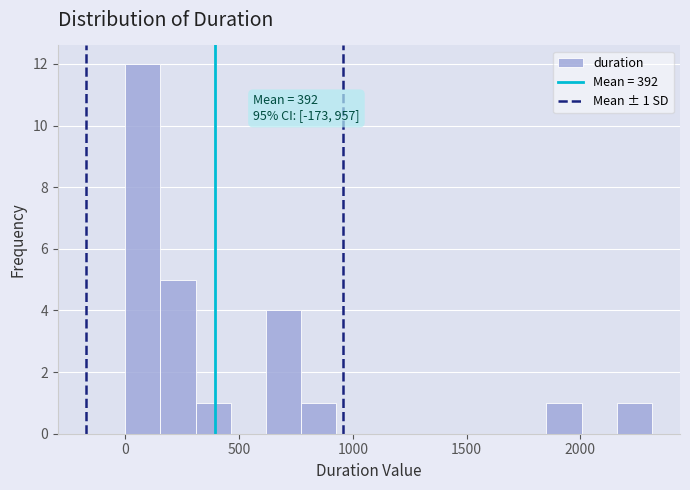

Around what value on the x-axis is the tallest bar? Give the approximate position of its centre, as read against the axis.

100